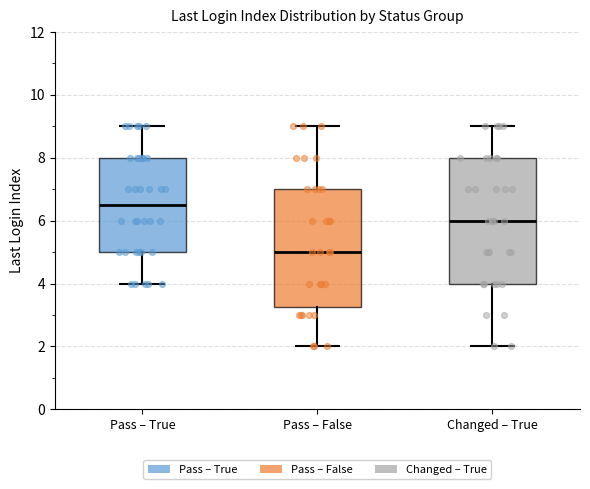

Reading left to right, read every box against the y-axis: the position of its median line, the range the box covers, and the ends of its whiskers. The values are not printed on the chart, so give them approximately, as read against the axis.

Pass – True: median 6.6, box 5.0 to 8.0, whiskers 4.0 to 9.0
Pass – False: median 5.0, box 3.2 to 7.0, whiskers 2.0 to 9.0
Changed – True: median 6.0, box 4.0 to 8.0, whiskers 2.0 to 9.0